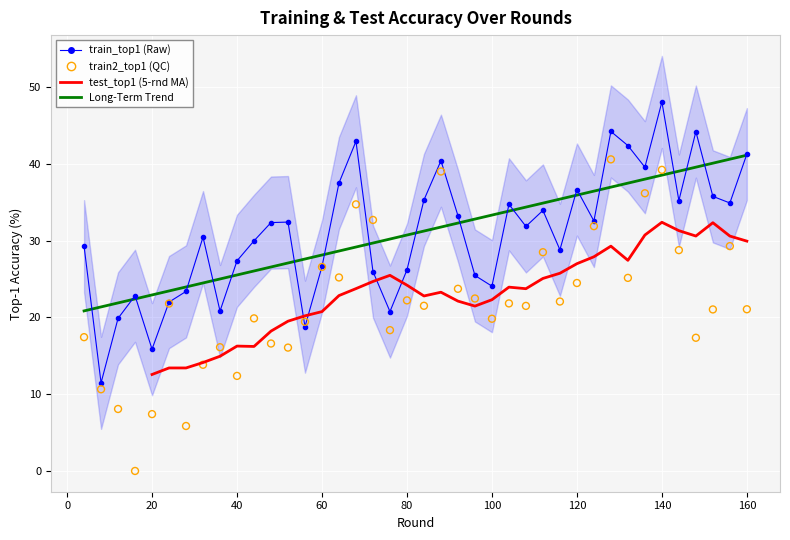

At how many categories does at least one series exceed 12?

39